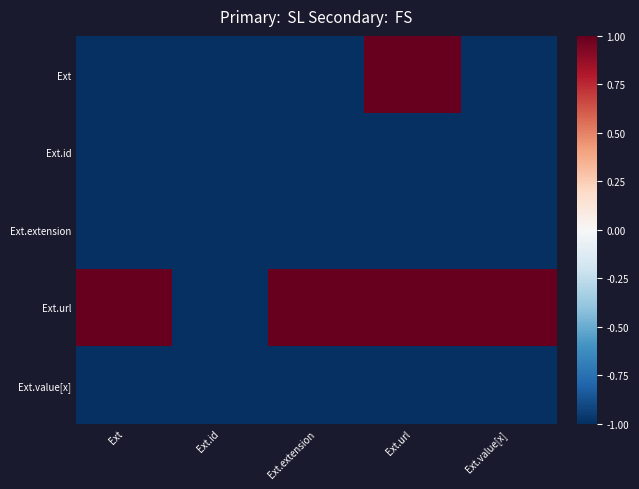

Rank the series at Ext.url from lowest to highest value.

Ext.id, Ext.extension, Ext.value[x], Ext, Ext.url